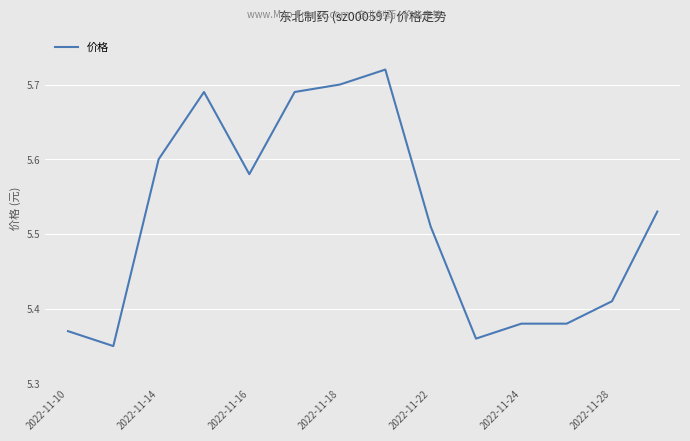

What is the sum of all values?

77.3